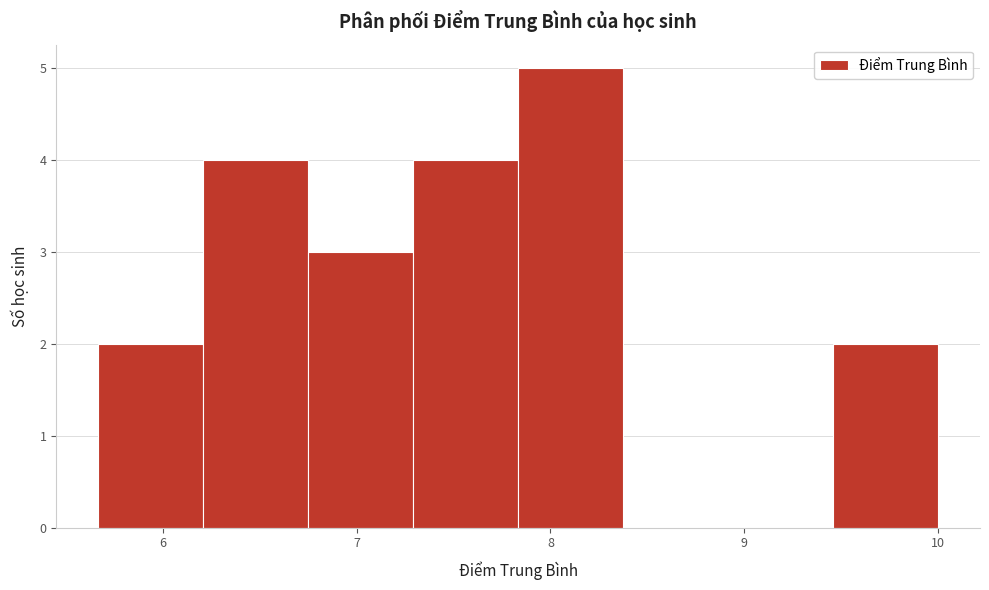

Reading left to right, list every bar in this chart as the range it spans on the x-axis followed by its height. Neither the bar edges nor the heights are printed on the chart, so give them approximately, as read against the axes.

5.7 to 6.2: 2
6.2 to 6.8: 4
6.8 to 7.3: 3
7.3 to 7.8: 4
7.8 to 8.4: 5
8.4 to 8.9: 0
8.9 to 9.5: 0
9.5 to 10.0: 2